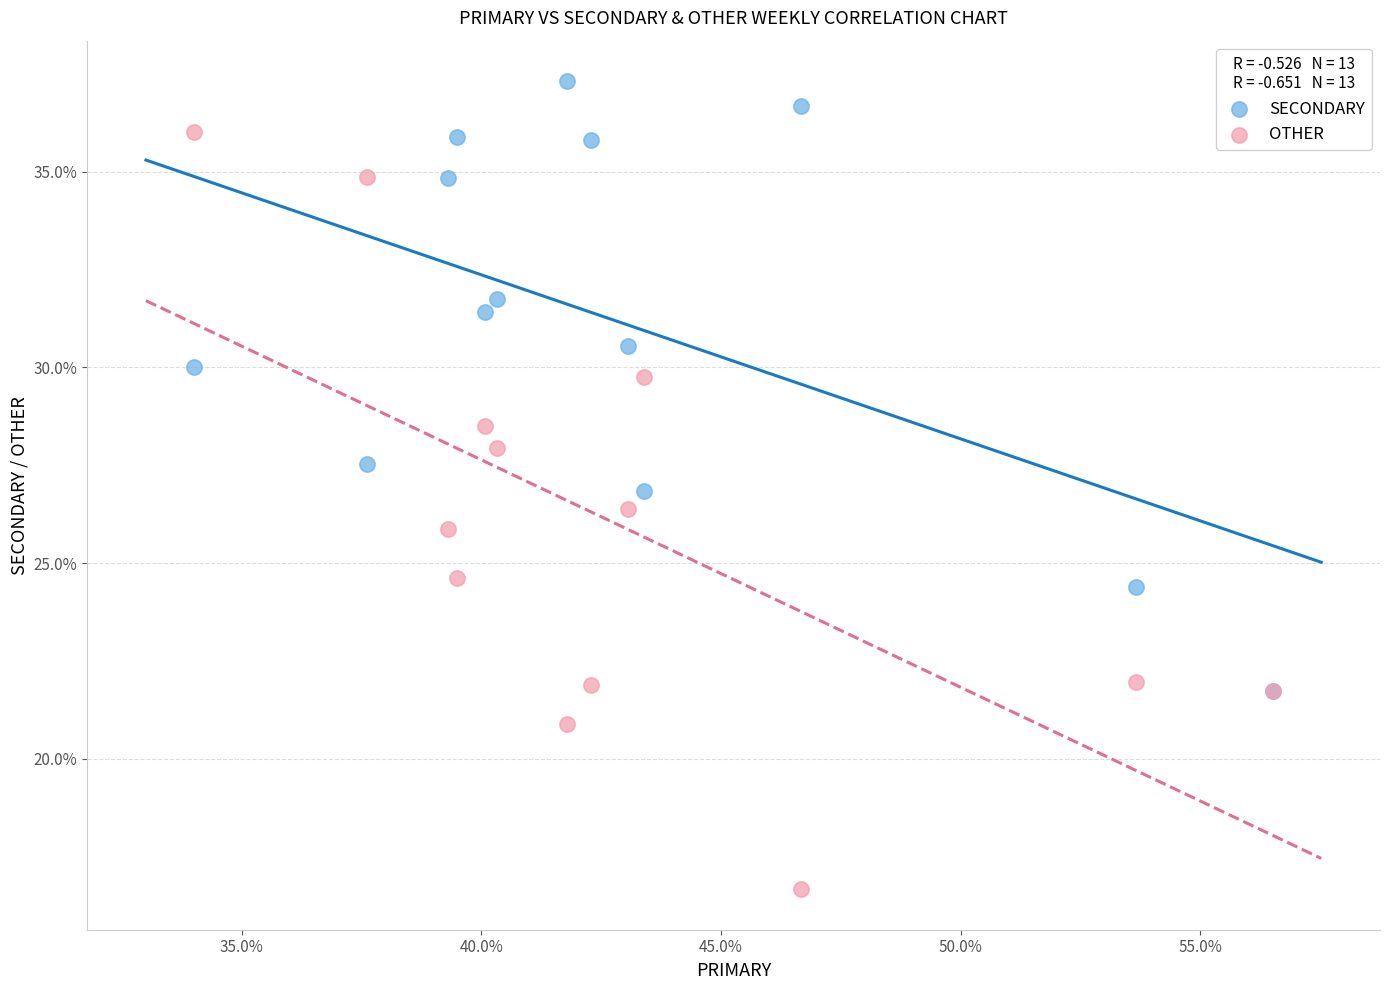

In the SECONDARY series, what Y value is closest to 29?

30.0